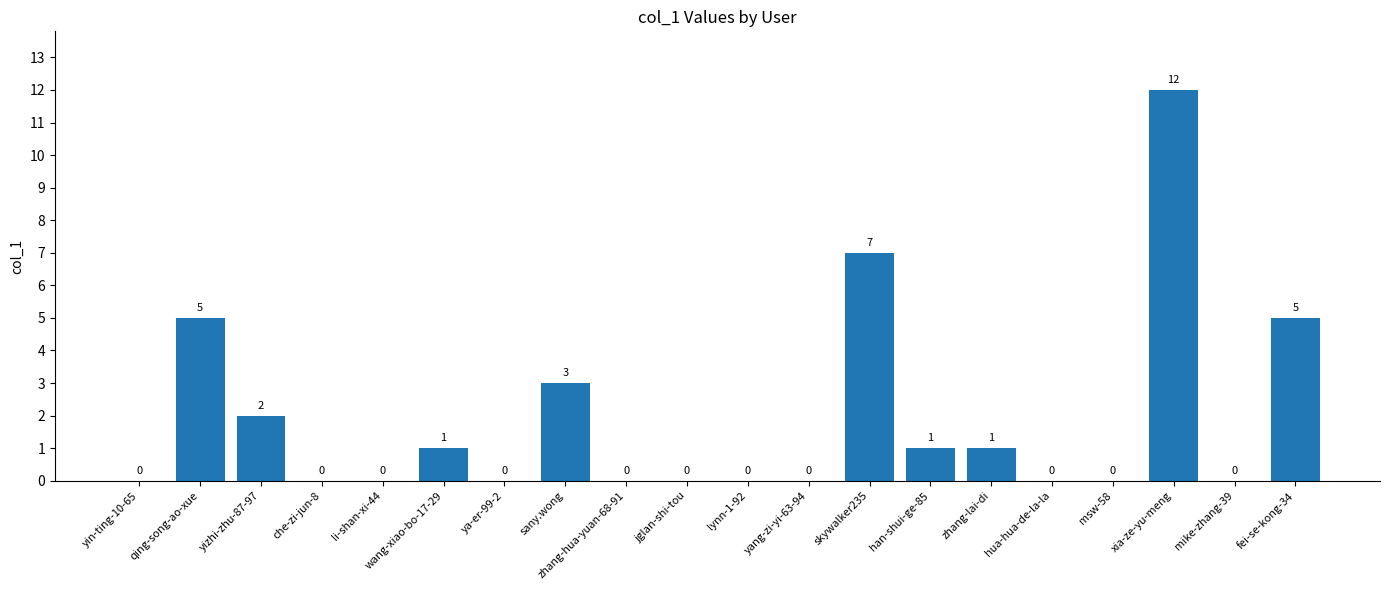

What is the maximum value shown in the chart?

12